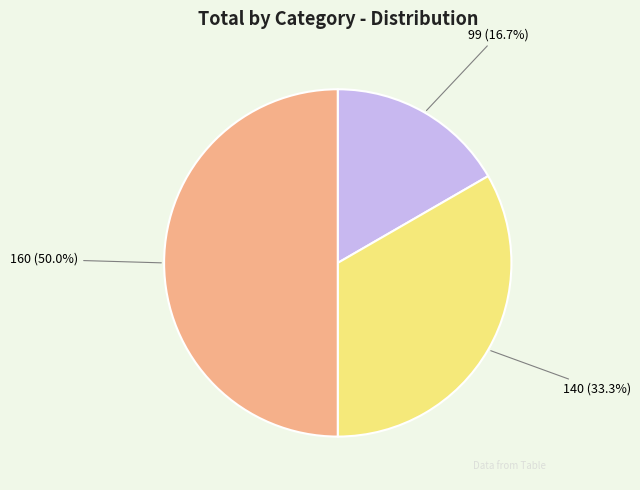

To the nearest percent, what is the combined percentage of 140 and 160?

83%